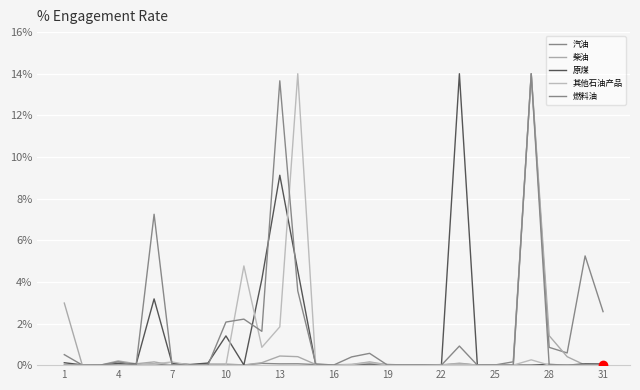

Where is the first local minimum for 原煤?

7